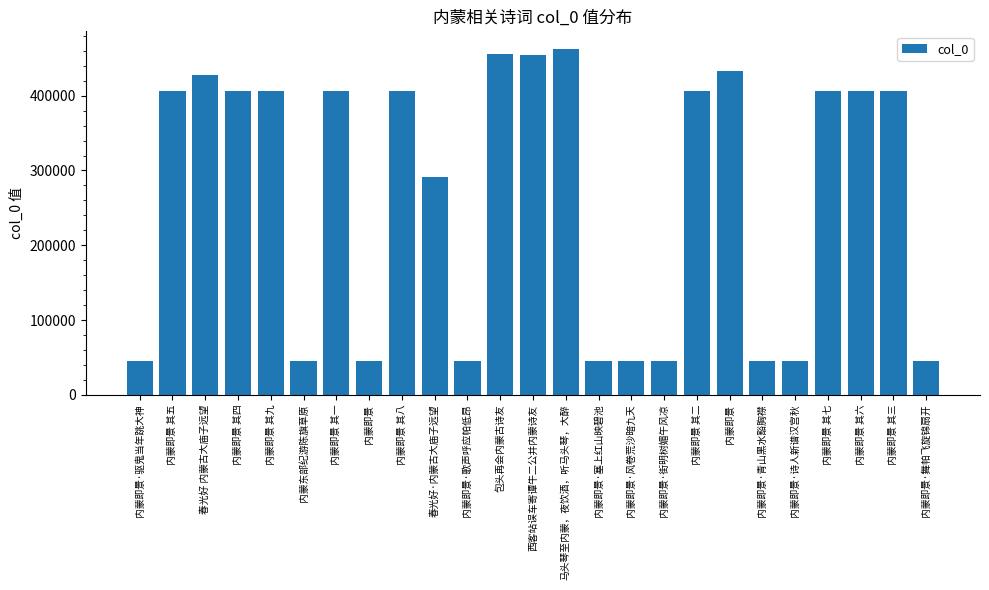

Reading left to right, what are all the values shown in this chart?

44744	406002	427446	406001	406005	44713	405942	44690	406004	290994	44692	455389	454832	462961	44694	44747	44691	405999	433648	44693	44746	406003	405943	406000	44745